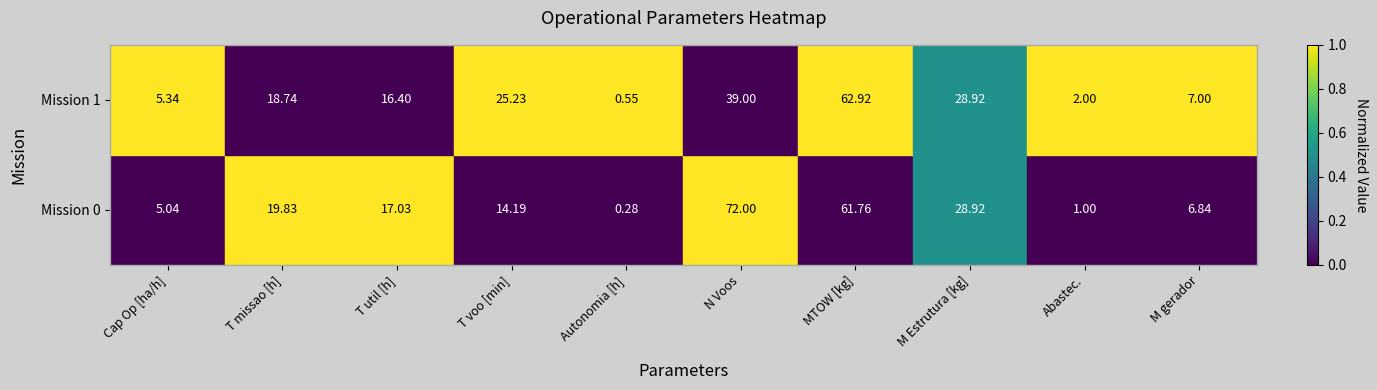

Is the value of Mission 1 at Autonomia [h] greater than the value of Mission 0 at N Voos?

No